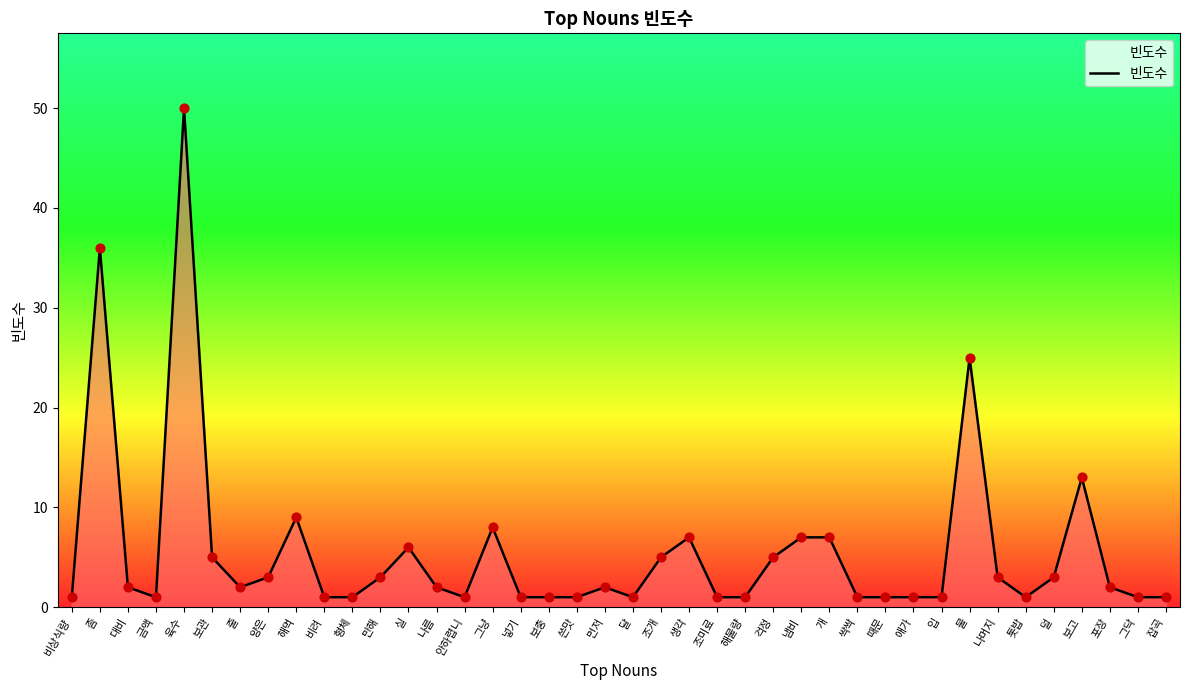

What is the change in value from 개 to 나머지?

-4